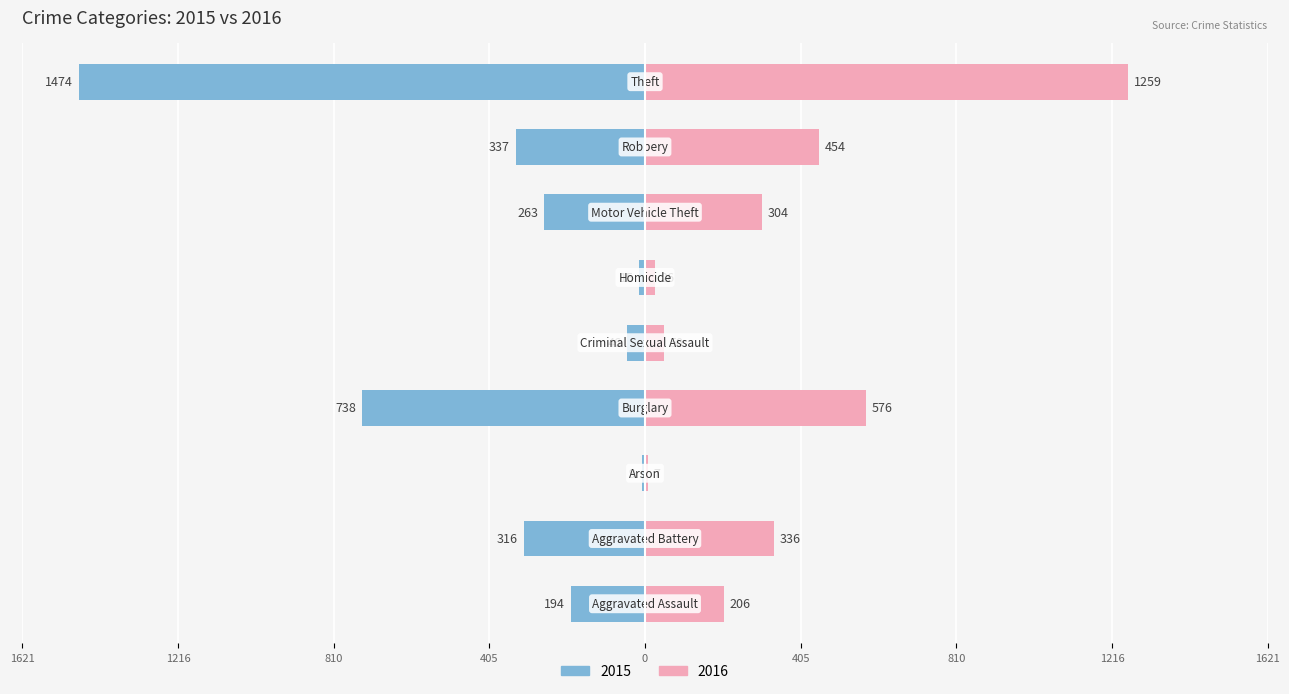

How many data points does each series have?

9